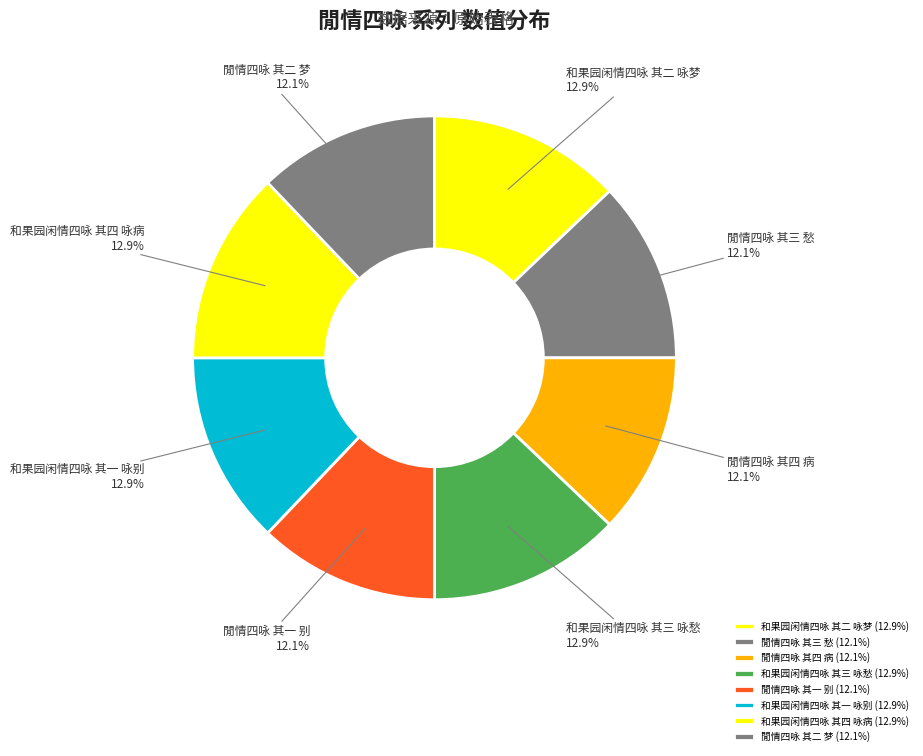

Between 和果园闲情四咏 其一 咏别 and 閒情四咏 其二 梦, which is larger?

和果园闲情四咏 其一 咏别